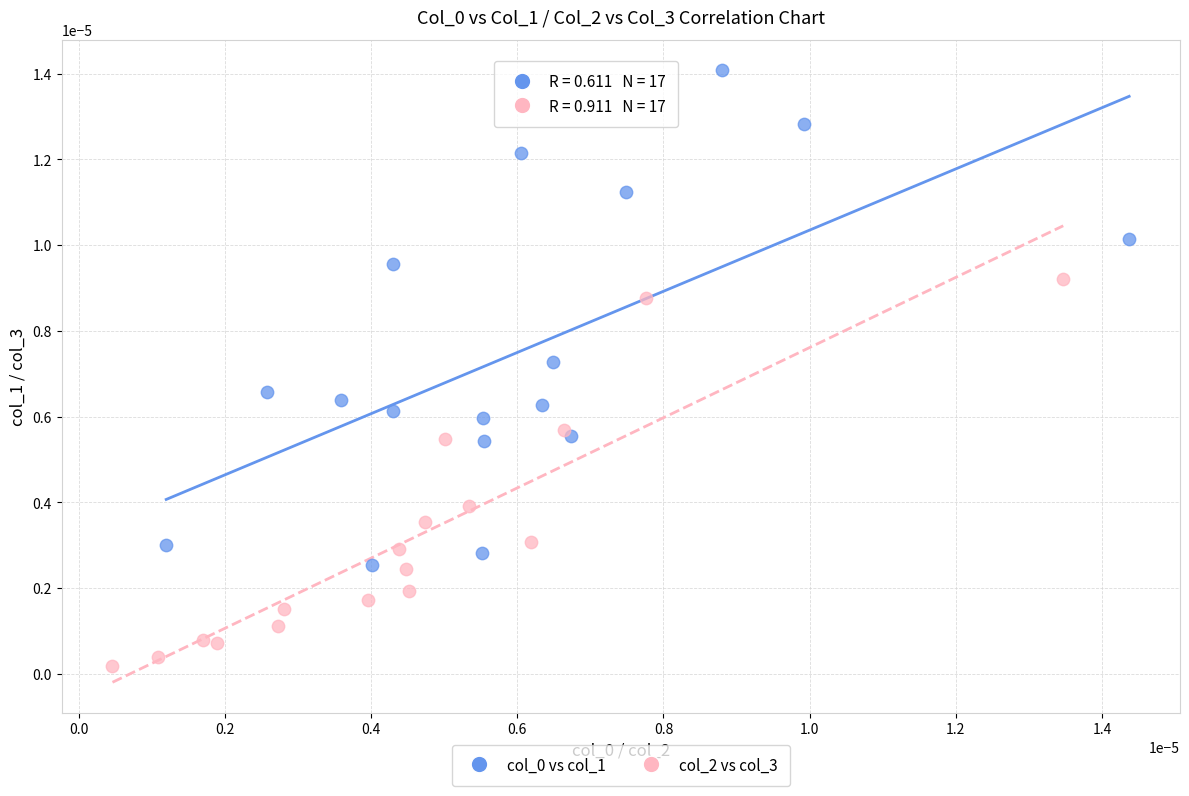

Which series contains the lowest Y value?

col_2 vs col_3